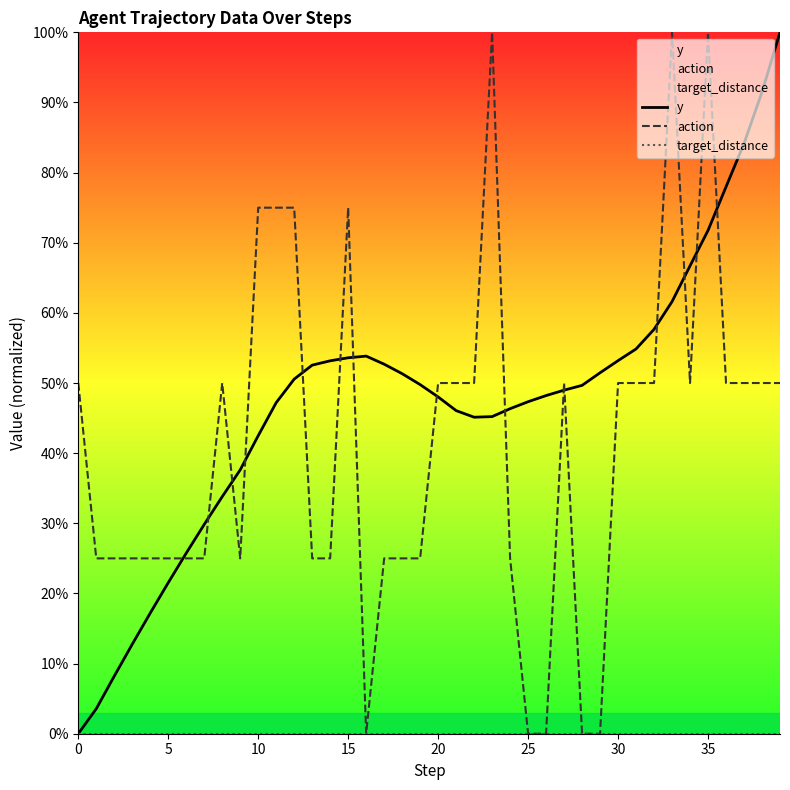

How many interior local peaks does the y series have?

1